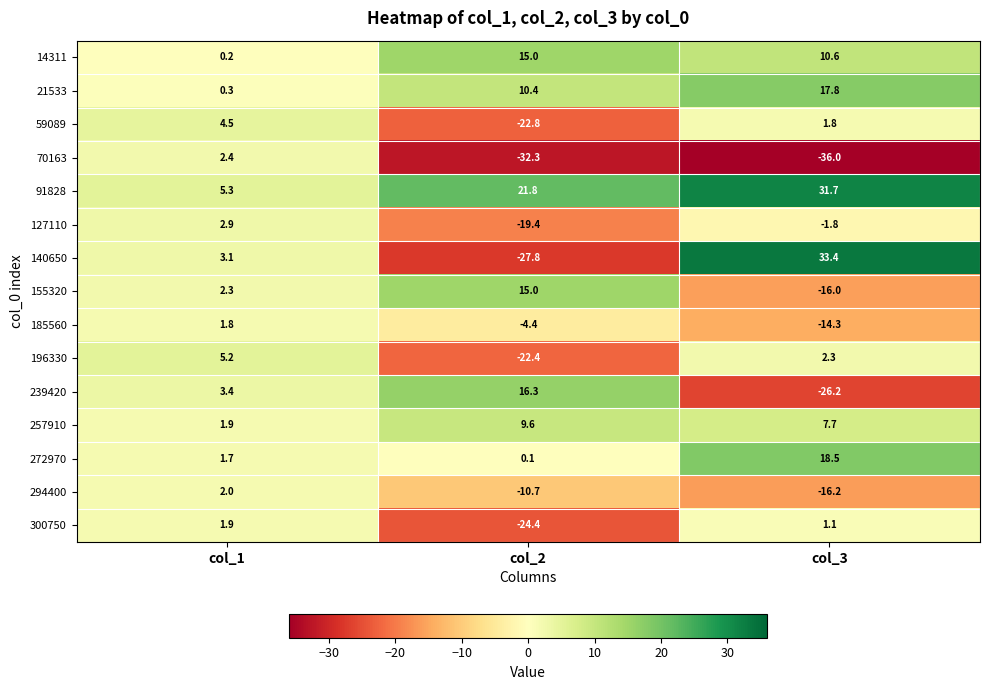

The value of 239420 at col_3 is -42.9. True or false?

False